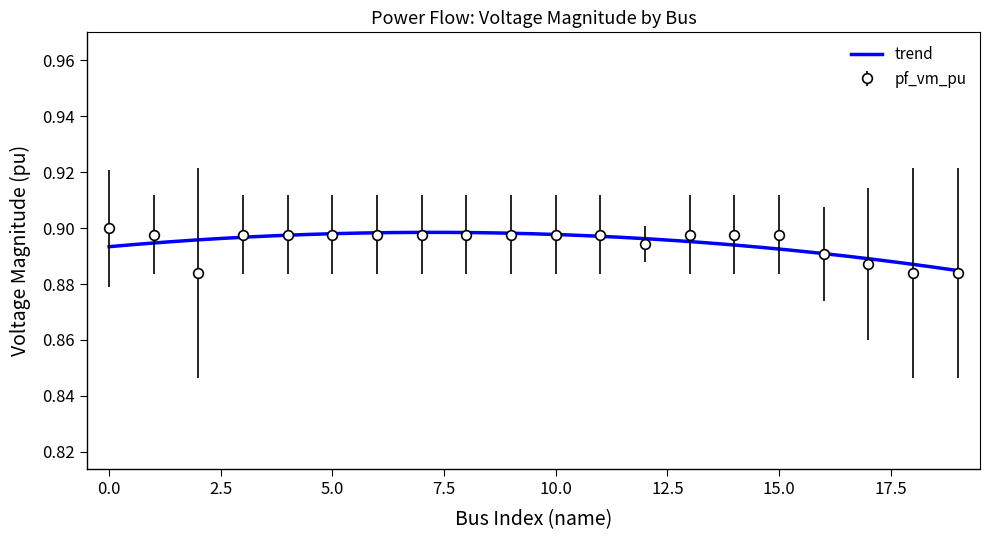

True or false: there are more than 2 points higher than both neighbors.

False